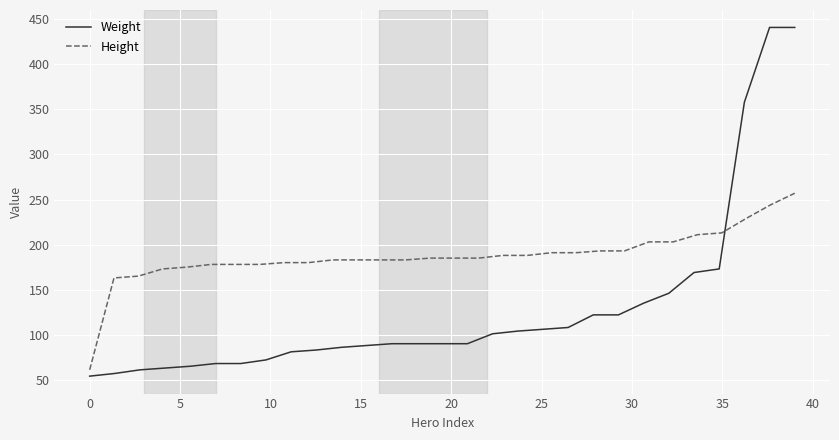

How many positive values does the Height series have?

30